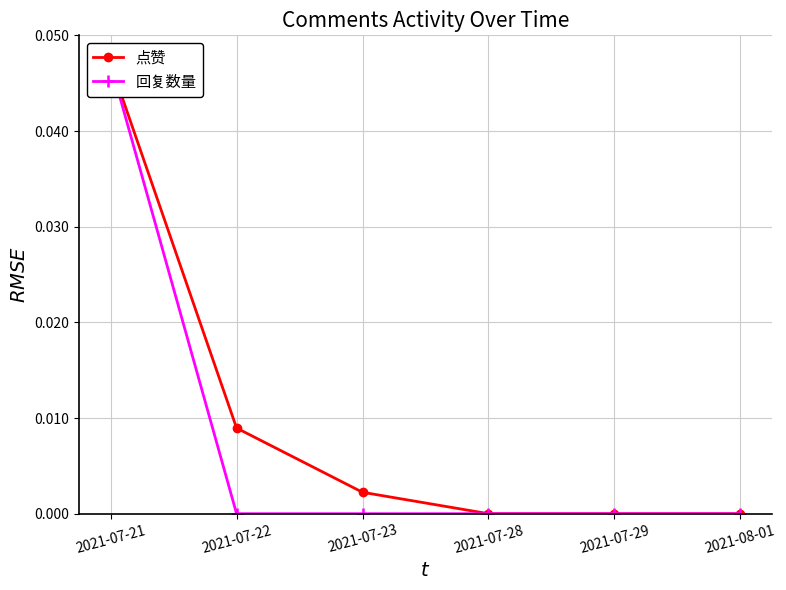

True or false: 点赞 has a value of 0.0 at 2021-07-22.

False